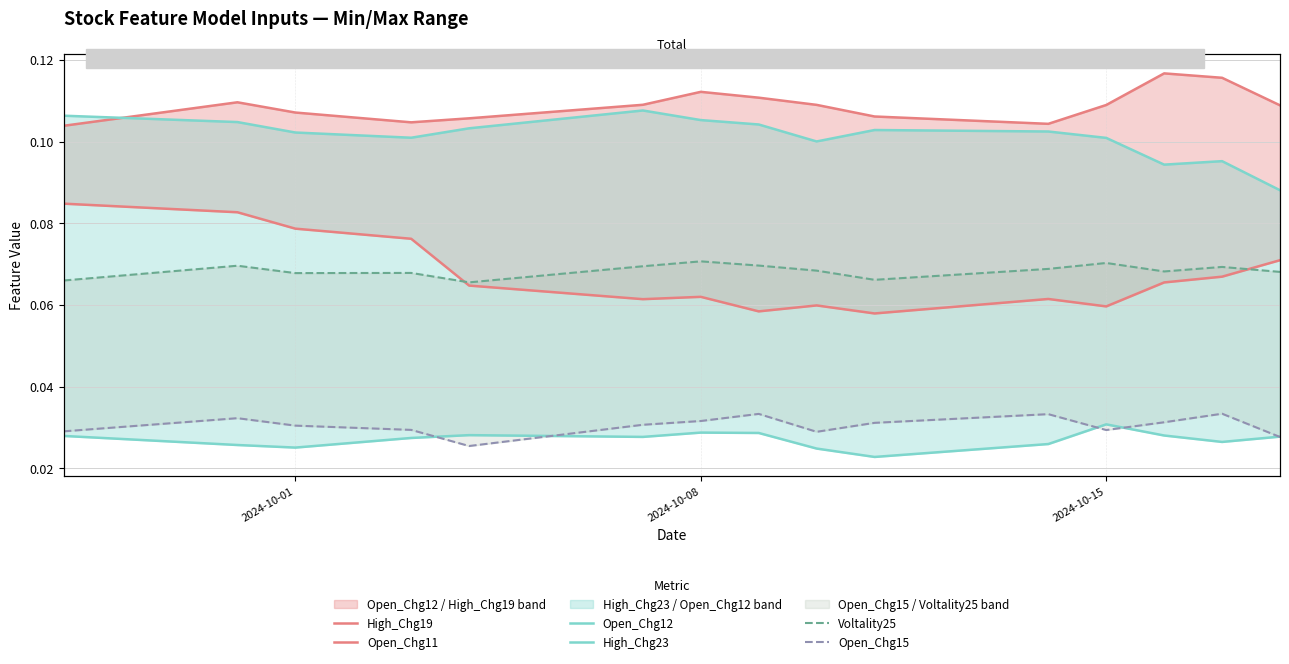

Which series has the largest total across all categories?

High_Chg19